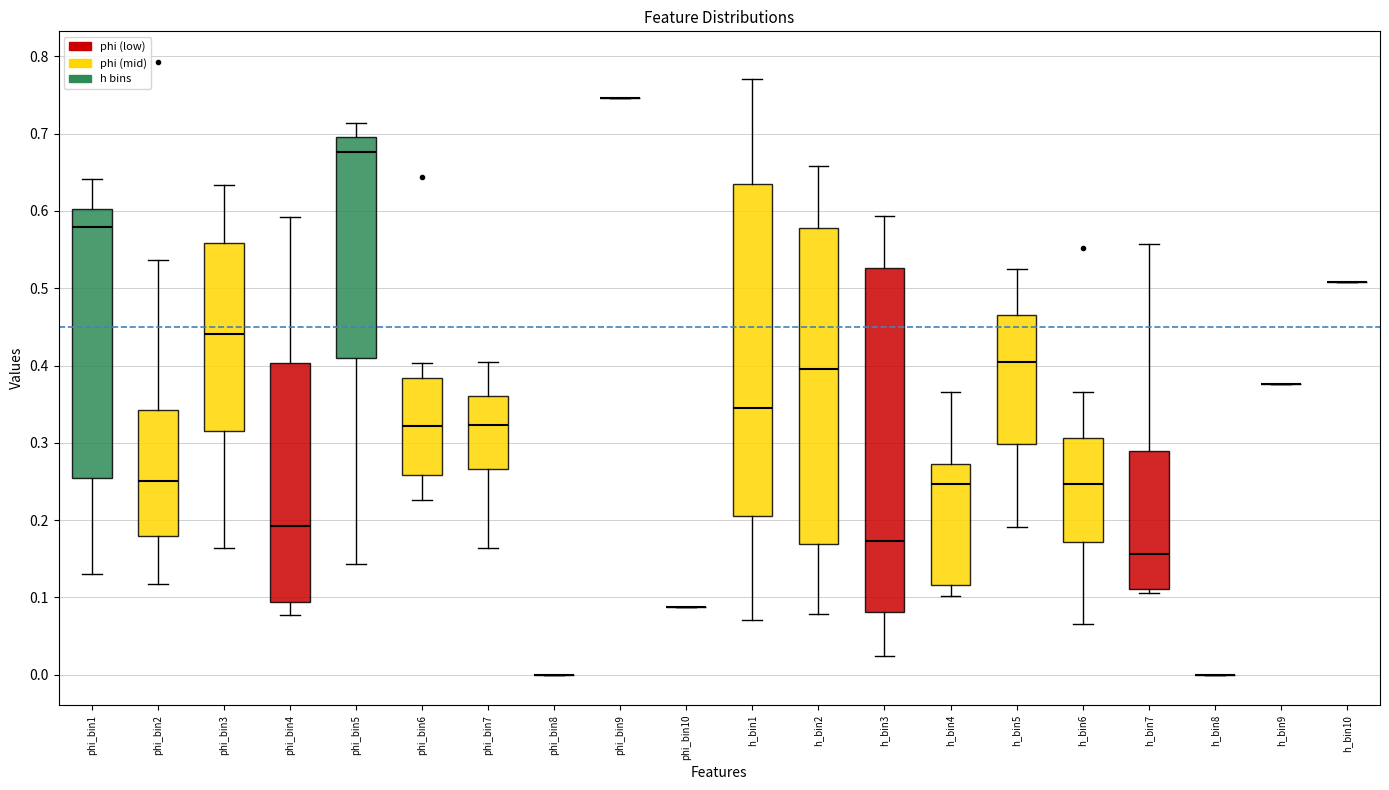

Where is the lower edge of the box for h_bin2 on the y-axis? The values are not printed on the chart, so give them approximately, as read against the axis.

0.17